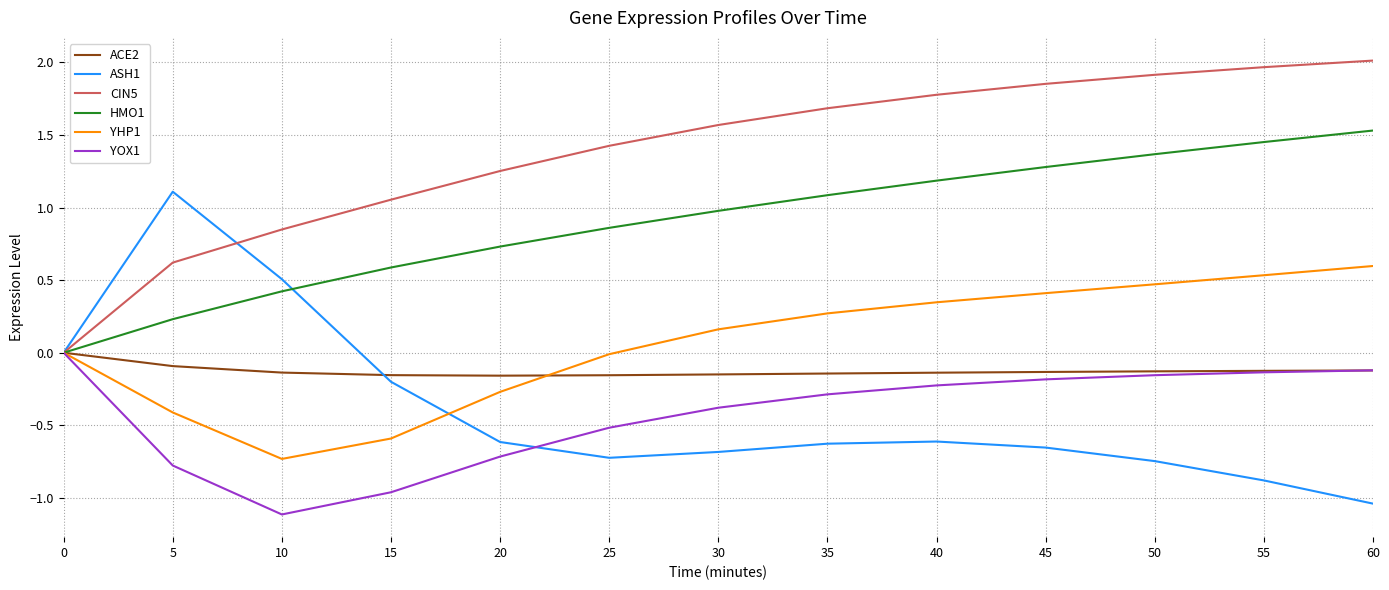

How many distinct data groups are displayed?

6